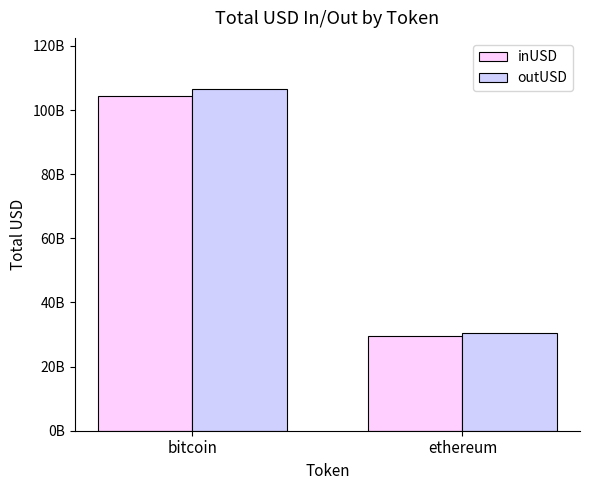

True or false: outUSD has a value of 55283315975.3 at bitcoin.

False